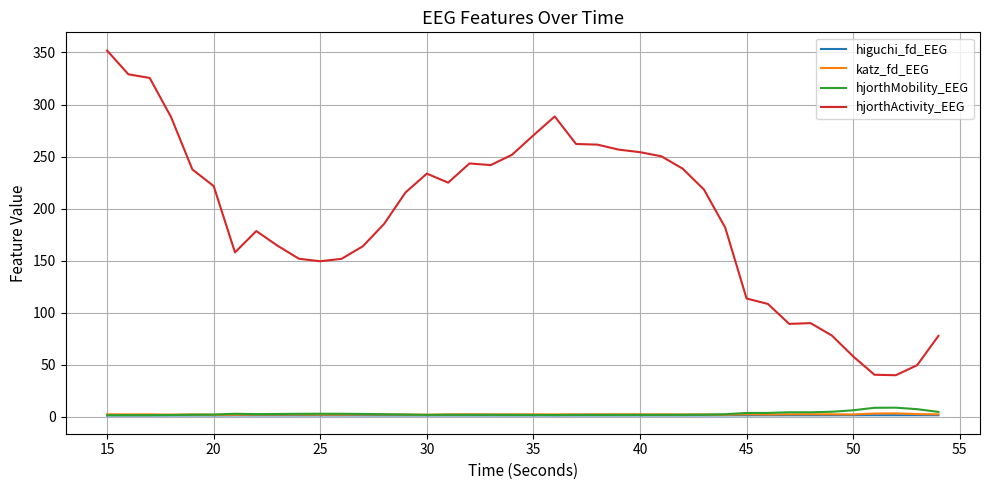

True or false: hjorthActivity_EEG and katz_fd_EEG cross at least once.

False